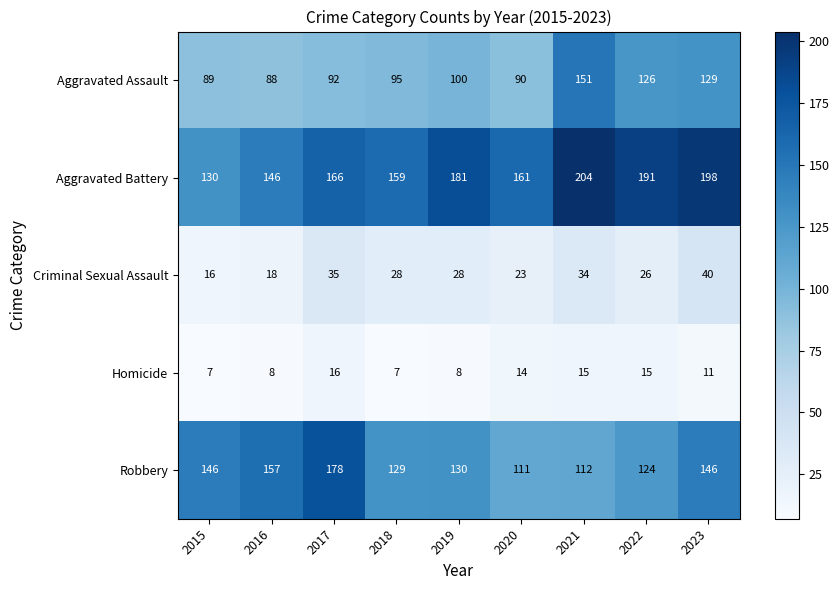

What is the difference between the maximum and minimum values in the Criminal Sexual Assault series?

24